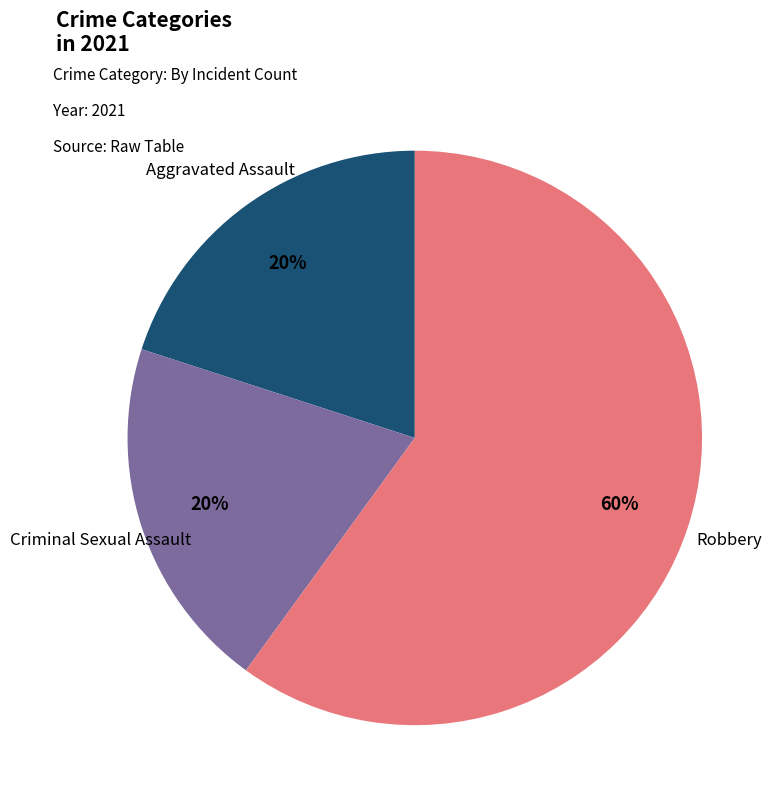

To the nearest percent, what is the average slice percentage?

33%